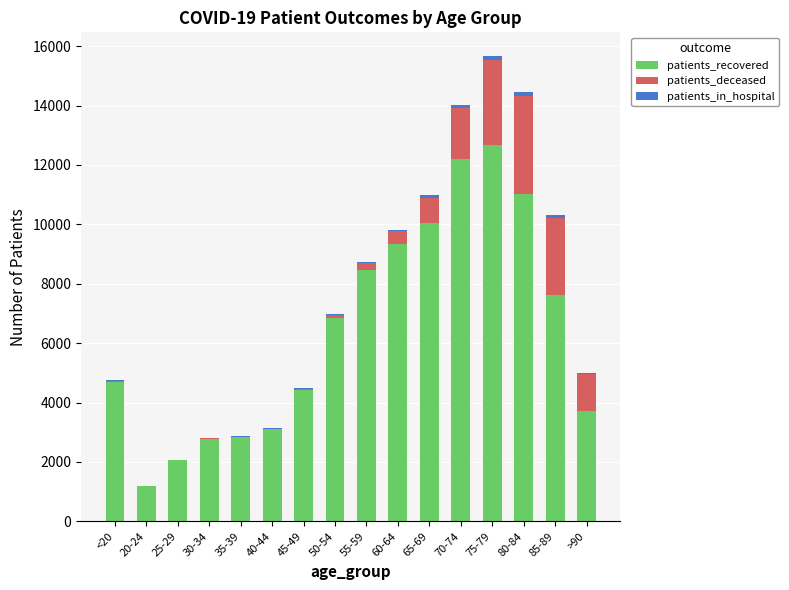

Which category has the highest value in the patients_recovered series?

75-79